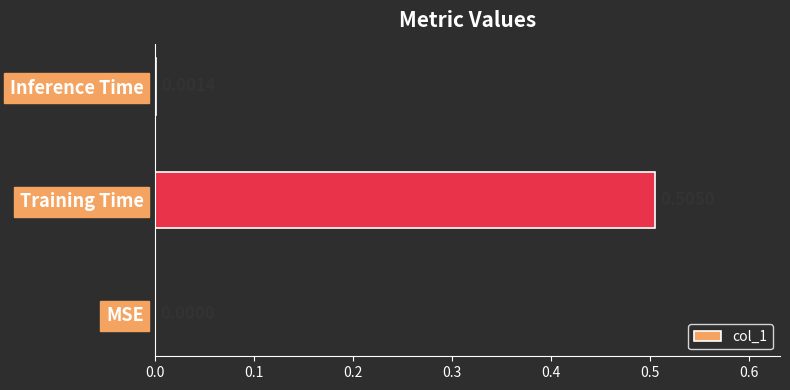

What is the change in value from Training Time to Inference Time?

-0.5